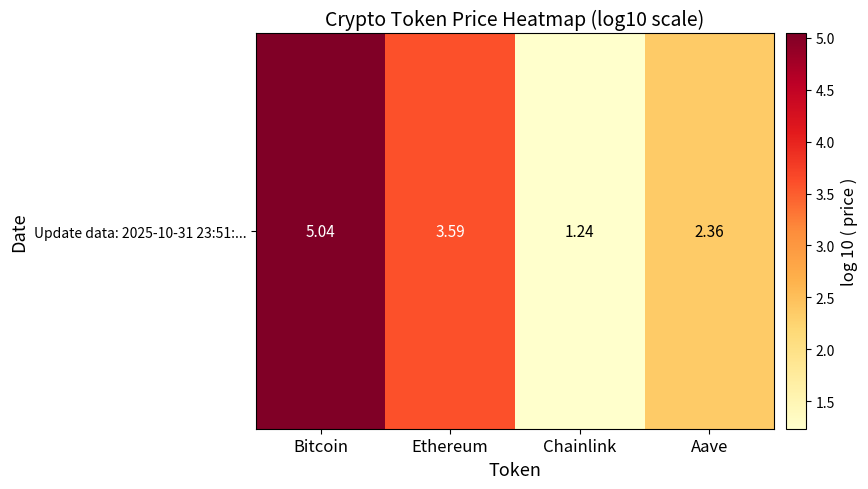

What is the sum of the values at Chainlink and Aave?

3.6